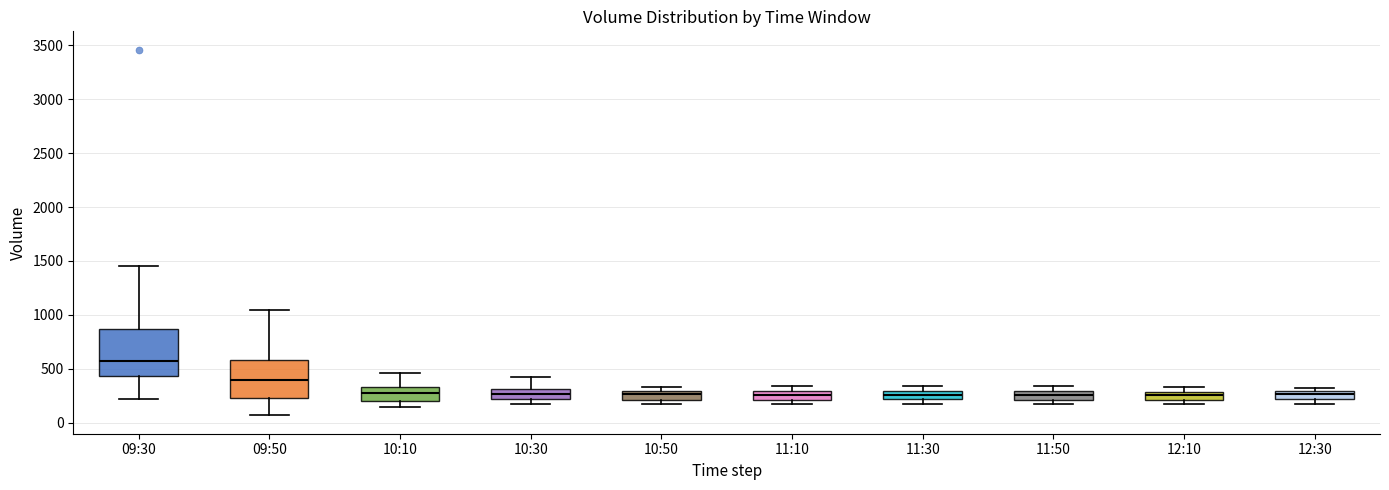

Comparing the boxes themselves (not the whiskers), which one is the tallest?

09:30